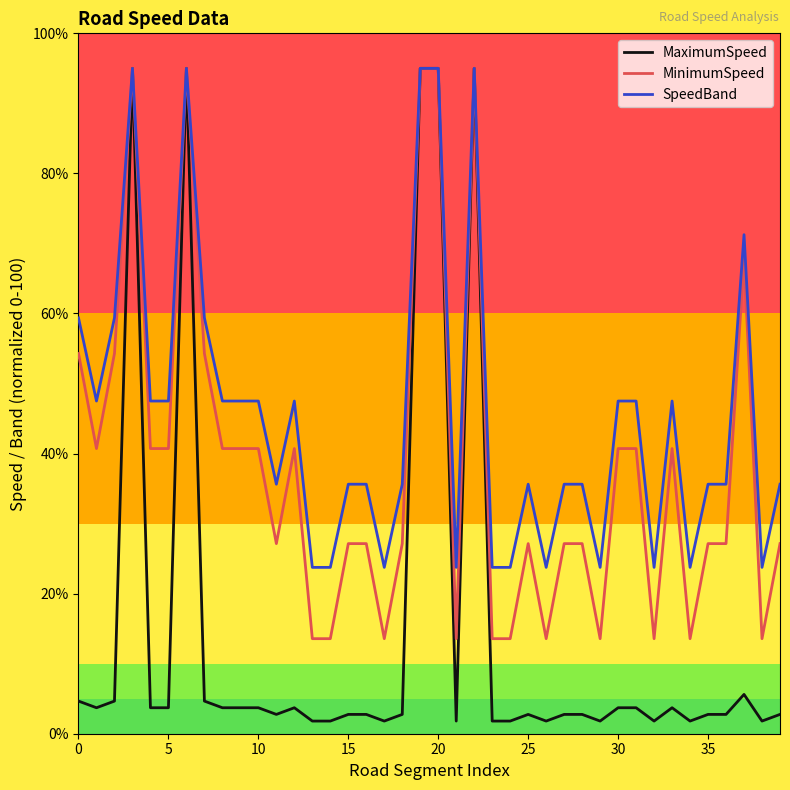

What is the minimum value for SpeedBand?

23.8